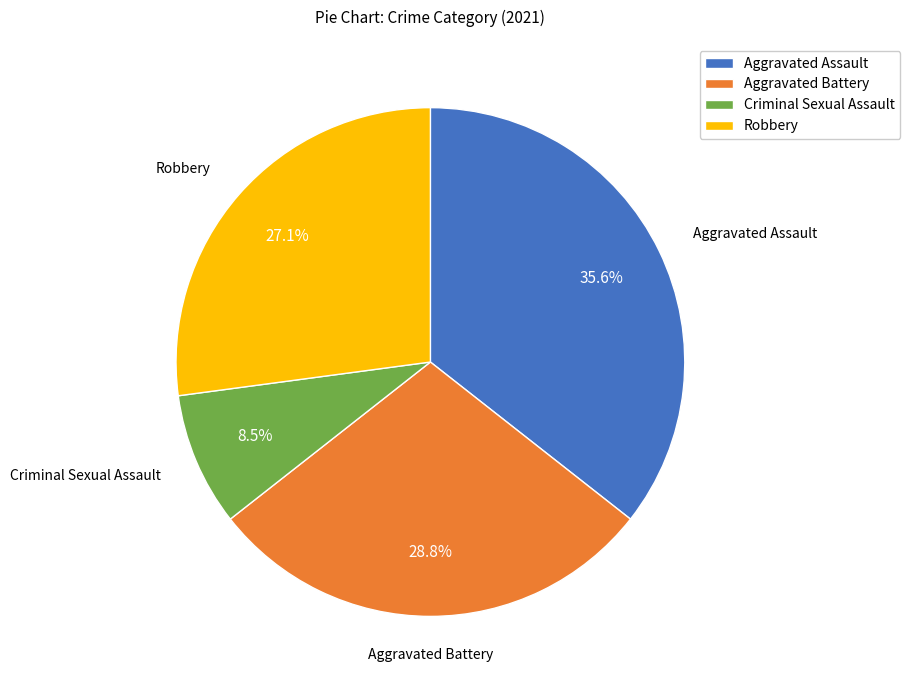

How many slices are in this pie chart?

4